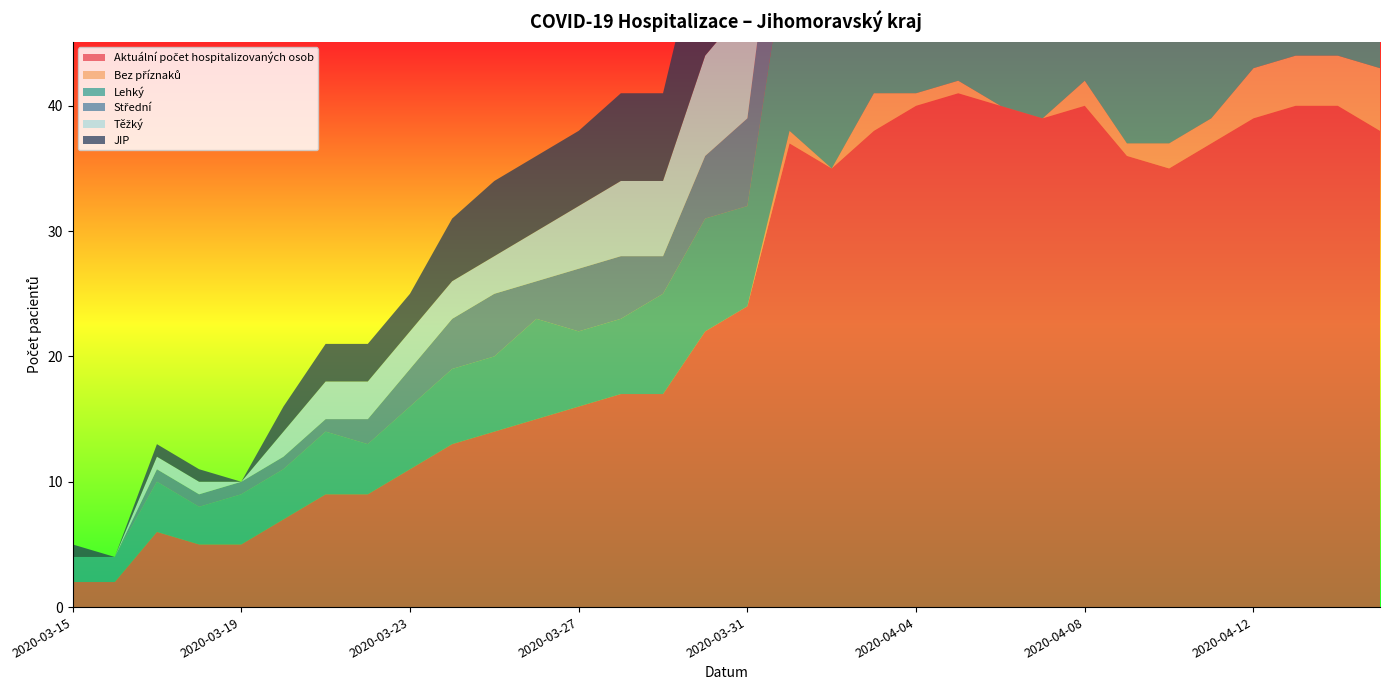

Reading right to left, extract all data points from this chart.

Aktuální počet hospitalizovaných osob: 2020-04-15=38	2020-04-14=40	2020-04-13=40	2020-04-12=39	2020-04-11=37	2020-04-10=35	2020-04-09=36	2020-04-08=40	2020-04-07=39	2020-04-06=40	2020-04-05=41	2020-04-04=40	2020-04-03=38	2020-04-02=35	2020-04-01=37	2020-03-31=24	2020-03-30=22	2020-03-29=17	2020-03-28=17	2020-03-27=16	2020-03-26=15	2020-03-25=14	2020-03-24=13	2020-03-23=11	2020-03-22=9	2020-03-21=9	2020-03-20=7	2020-03-19=5	2020-03-18=5	2020-03-17=6	2020-03-16=2	2020-03-15=2
Bez příznaků: 2020-04-15=5	2020-04-14=4	2020-04-13=4	2020-04-12=4	2020-04-11=2	2020-04-10=2	2020-04-09=1	2020-04-08=2	2020-04-07=0	2020-04-06=0	2020-04-05=1	2020-04-04=1	2020-04-03=3	2020-04-02=0	2020-04-01=1	2020-03-31=0	2020-03-30=0	2020-03-29=0	2020-03-28=0	2020-03-27=0	2020-03-26=0	2020-03-25=0	2020-03-24=0	2020-03-23=0	2020-03-22=0	2020-03-21=0	2020-03-20=0	2020-03-19=0	2020-03-18=0	2020-03-17=0	2020-03-16=0	2020-03-15=0
Lehký: 2020-04-15=11	2020-04-14=11	2020-04-13=10	2020-04-12=9	2020-04-11=11	2020-04-10=11	2020-04-09=12	2020-04-08=15	2020-04-07=15	2020-04-06=19	2020-04-05=17	2020-04-04=15	2020-04-03=14	2020-04-02=16	2020-04-01=16	2020-03-31=8	2020-03-30=9	2020-03-29=8	2020-03-28=6	2020-03-27=6	2020-03-26=8	2020-03-25=6	2020-03-24=6	2020-03-23=5	2020-03-22=4	2020-03-21=5	2020-03-20=4	2020-03-19=4	2020-03-18=3	2020-03-17=4	2020-03-16=2	2020-03-15=2
Střední: 2020-04-15=16	2020-04-14=19	2020-04-13=20	2020-04-12=19	2020-04-11=17	2020-04-10=15	2020-04-09=15	2020-04-08=14	2020-04-07=15	2020-04-06=10	2020-04-05=13	2020-04-04=14	2020-04-03=10	2020-04-02=10	2020-04-01=11	2020-03-31=7	2020-03-30=5	2020-03-29=3	2020-03-28=5	2020-03-27=5	2020-03-26=3	2020-03-25=5	2020-03-24=4	2020-03-23=3	2020-03-22=2	2020-03-21=1	2020-03-20=1	2020-03-19=1	2020-03-18=1	2020-03-17=1	2020-03-16=0	2020-03-15=0
Těžký: 2020-04-15=6	2020-04-14=6	2020-04-13=6	2020-04-12=7	2020-04-11=7	2020-04-10=7	2020-04-09=8	2020-04-08=9	2020-04-07=9	2020-04-06=11	2020-04-05=10	2020-04-04=10	2020-04-03=11	2020-04-02=9	2020-04-01=9	2020-03-31=9	2020-03-30=8	2020-03-29=6	2020-03-28=6	2020-03-27=5	2020-03-26=4	2020-03-25=3	2020-03-24=3	2020-03-23=3	2020-03-22=3	2020-03-21=3	2020-03-20=2	2020-03-19=0	2020-03-18=1	2020-03-17=1	2020-03-16=0	2020-03-15=0
JIP: 2020-04-15=10	2020-04-14=10	2020-04-13=12	2020-04-12=13	2020-04-11=13	2020-04-10=12	2020-04-09=12	2020-04-08=13	2020-04-07=15	2020-04-06=15	2020-04-05=15	2020-04-04=14	2020-04-03=14	2020-04-02=12	2020-04-01=13	2020-03-31=13	2020-03-30=11	2020-03-29=7	2020-03-28=7	2020-03-27=6	2020-03-26=6	2020-03-25=6	2020-03-24=5	2020-03-23=3	2020-03-22=3	2020-03-21=3	2020-03-20=2	2020-03-19=0	2020-03-18=1	2020-03-17=1	2020-03-16=0	2020-03-15=1